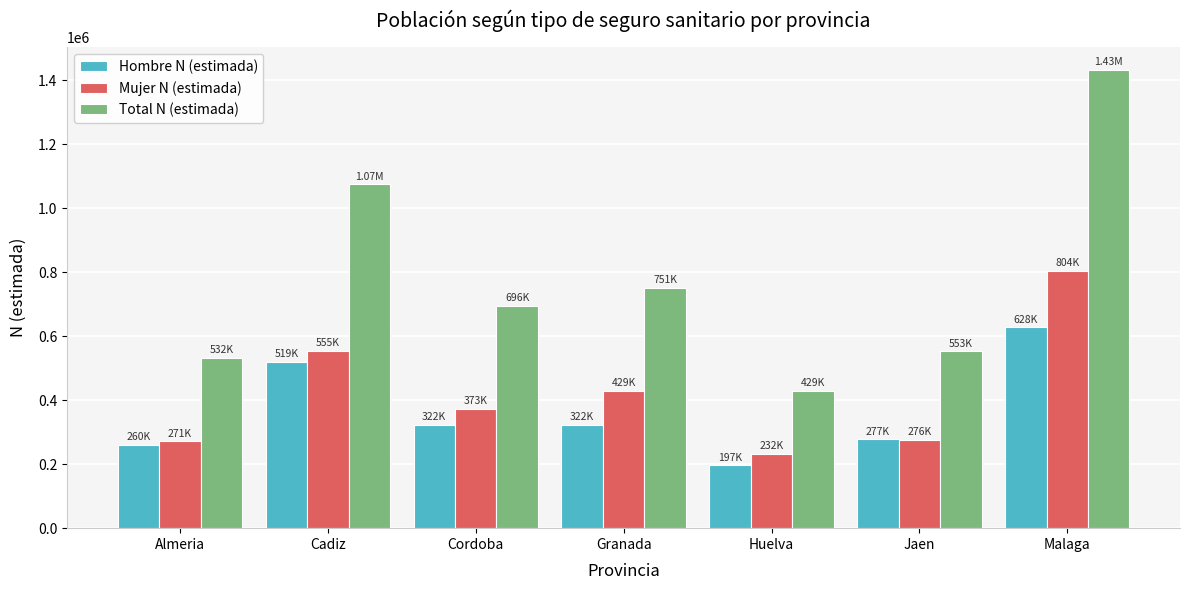

Which series changed the most between Huelva and Malaga?

Total N (estimada)